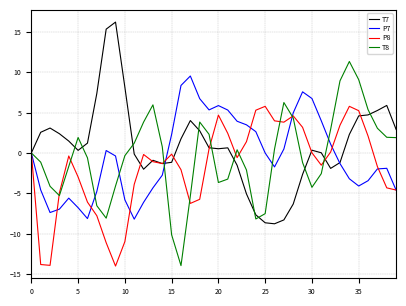

What is the maximum value for P7?

9.5